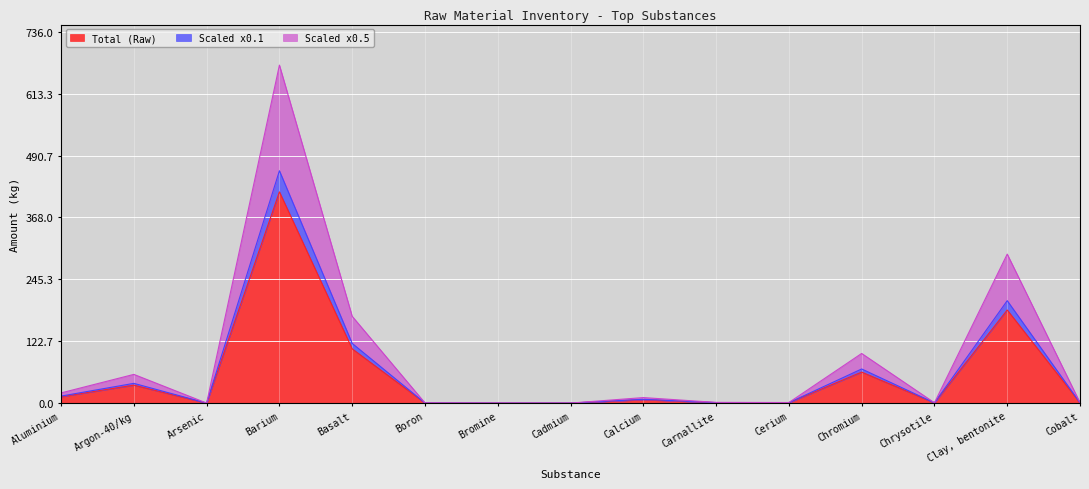

True or false: Scaled x0.5 and Total (Raw) intersect in this chart.

False